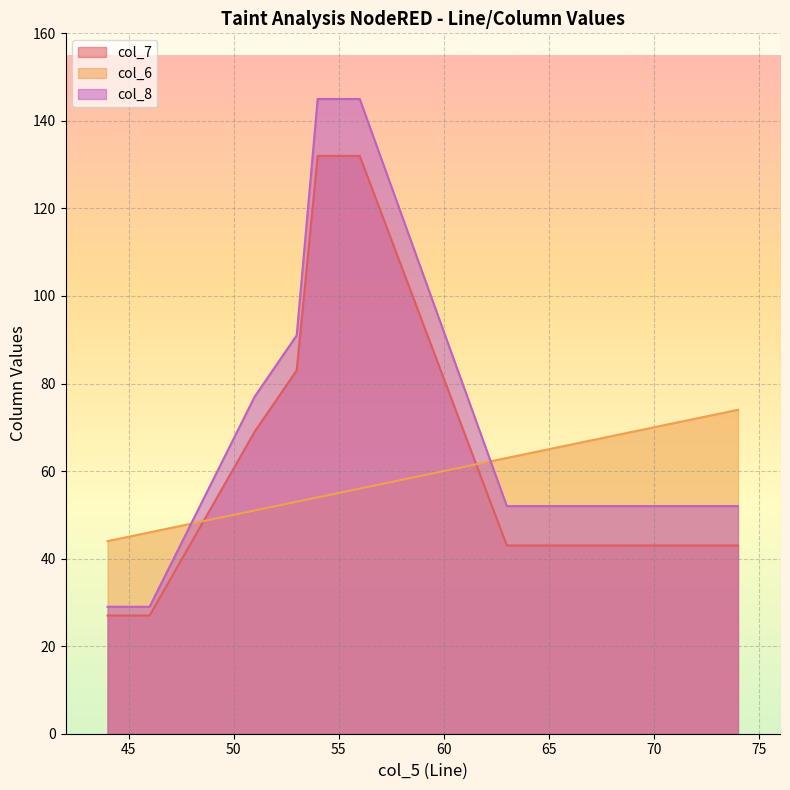

Reading right to left, extract all data points from this chart.

col_7: 63=43	54=132	51=69	44=27	56=132	53=83	46=27	74=43
col_6: 63=63	54=54	51=51	44=44	56=56	53=53	46=46	74=74
col_8: 63=52	54=145	51=77	44=29	56=145	53=91	46=29	74=52